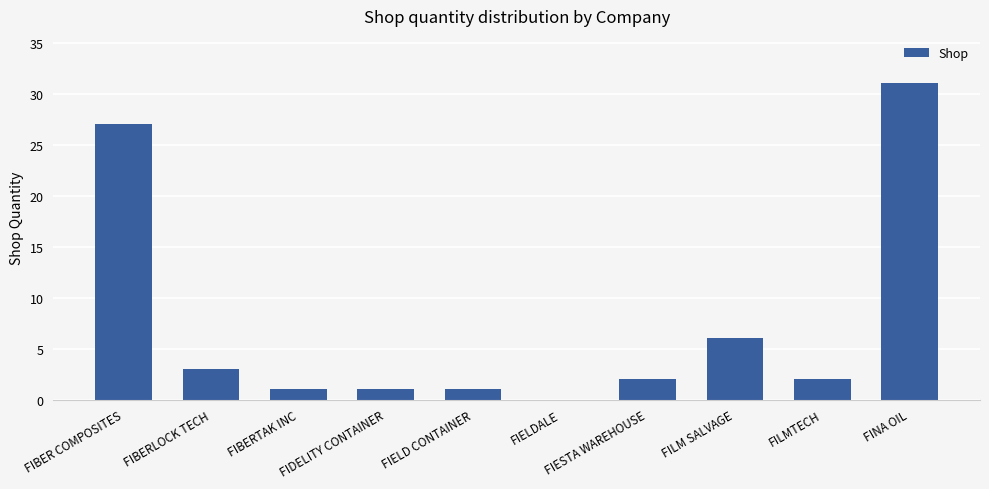

How many positive values are there?

9